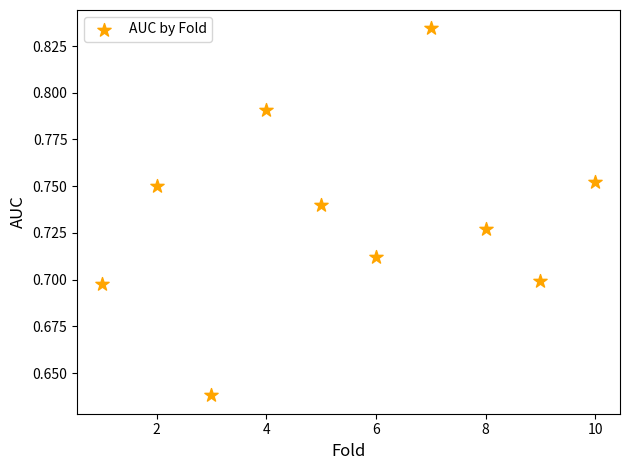

What is the range of X values (max minus min)?

9.0